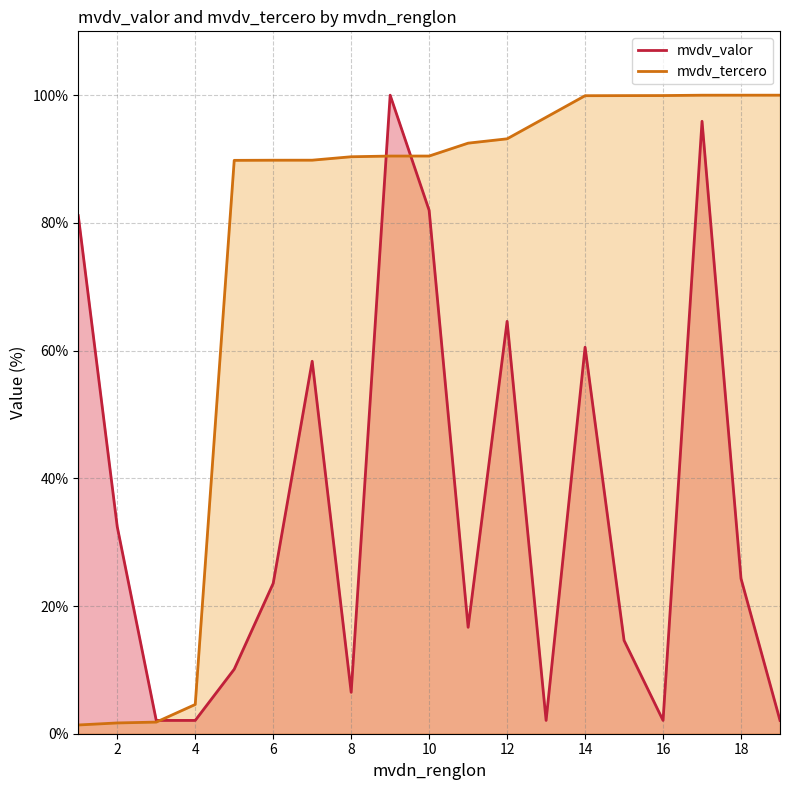

Which category has the highest value in the mvdv_valor series?

9